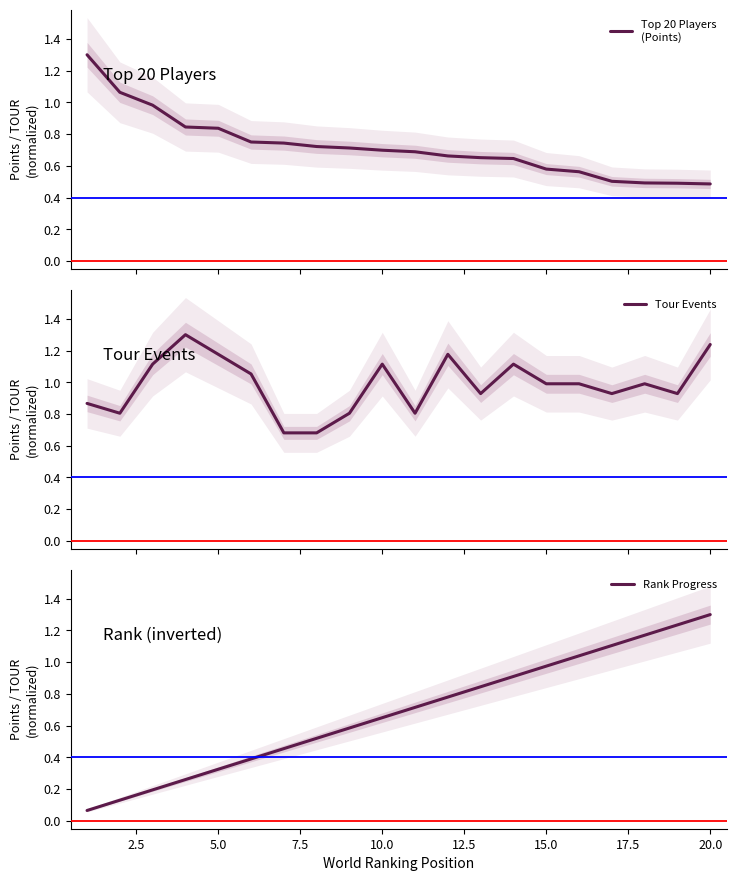

After their last crossing, which series has the higher values: Rank Progress or Top 20 Players
(Points)?

Rank Progress